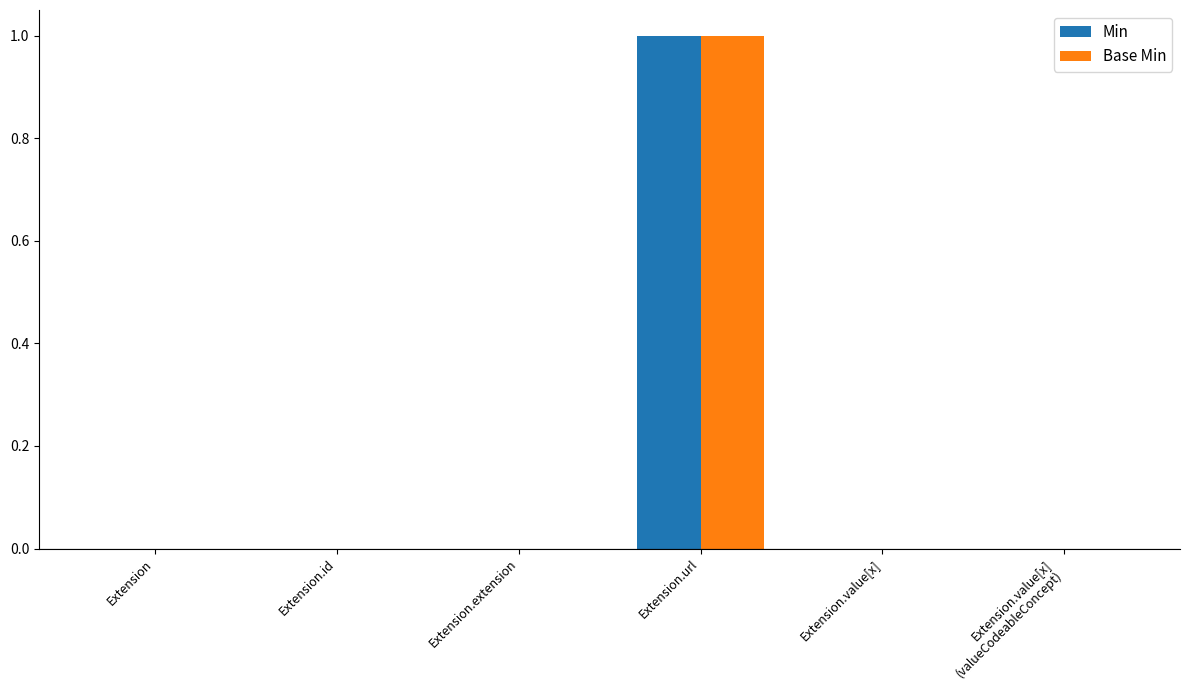

At which category does the chart reach its peak across all series?

Extension.url